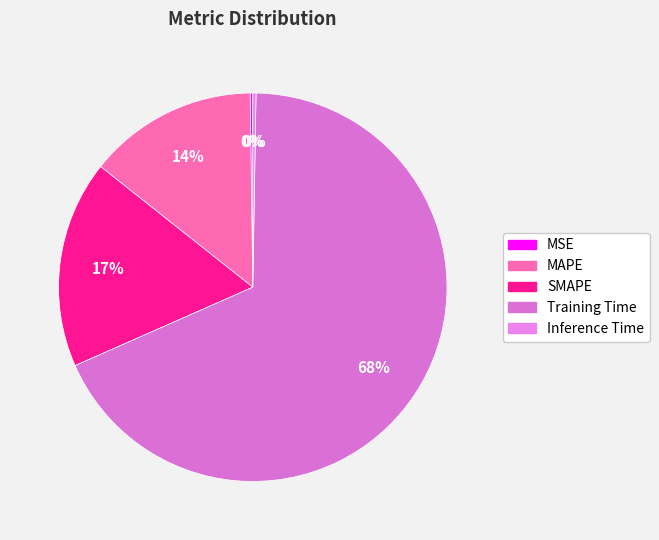

Is SMAPE the majority of the pie?

No